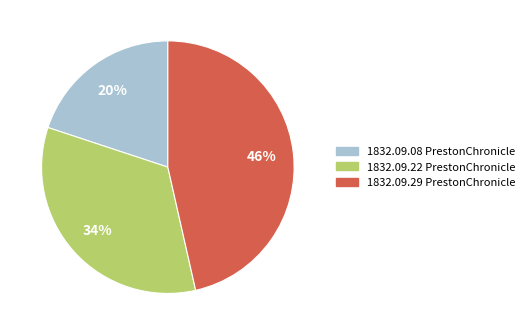

To the nearest percent, what is the average slice percentage?

33%